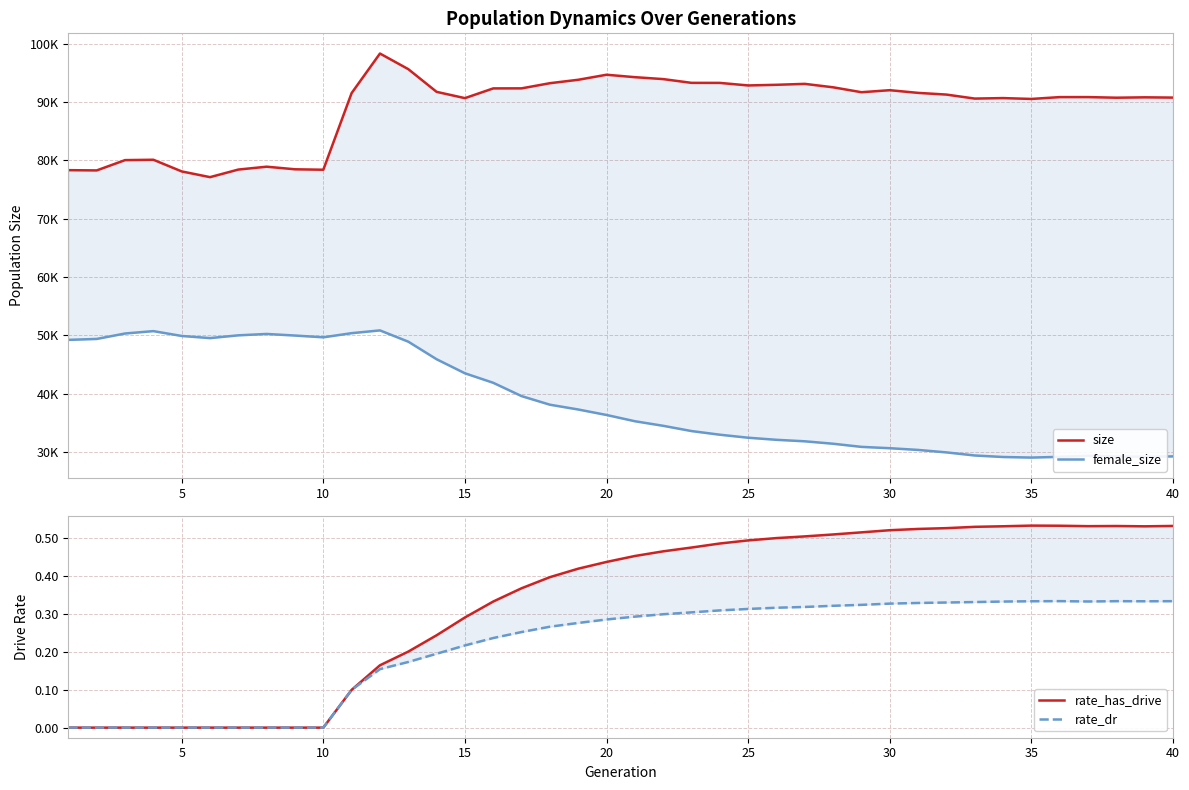

Count the rate_dr values in the range 0 to 1.

40